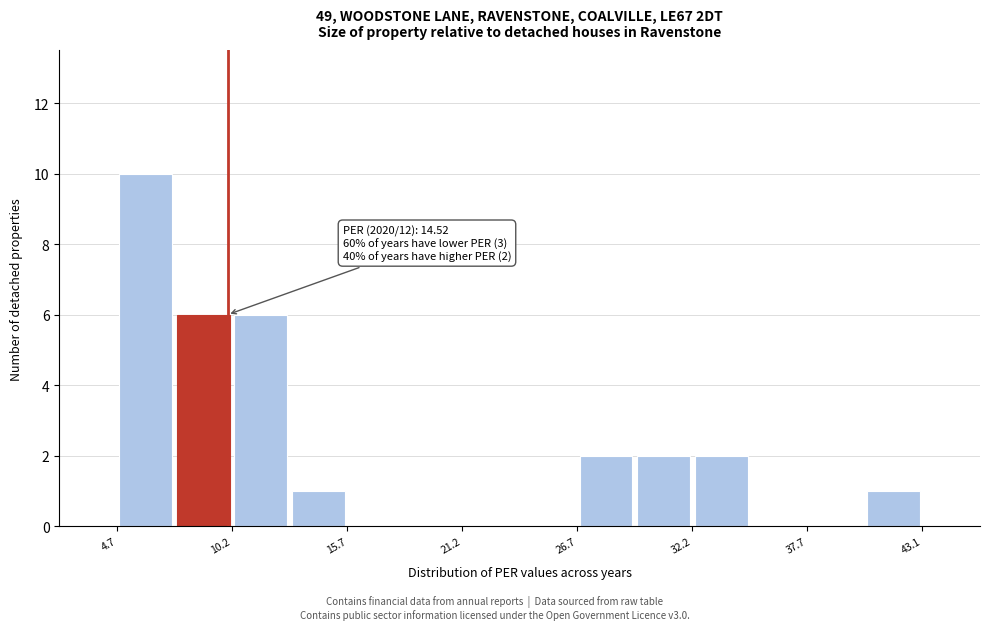

Around what value on the x-axis is the tallest bar? Give the approximate position of its centre, as read against the axis.

6